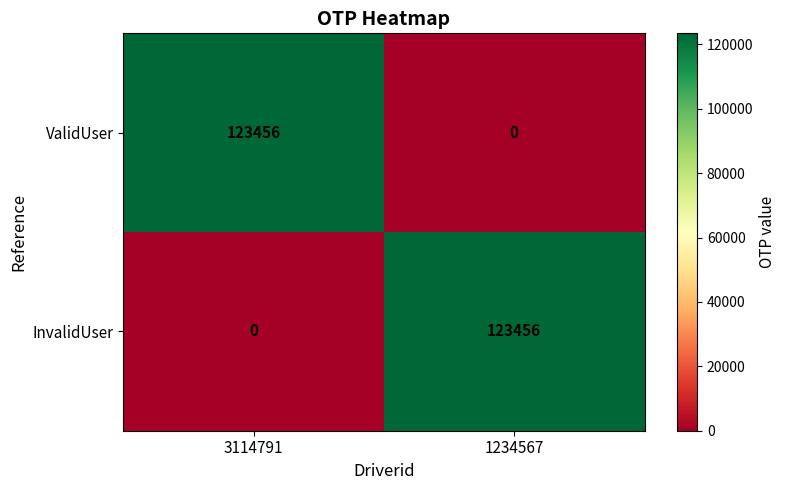

Where is InvalidUser nearest to the value 61728?

3114791